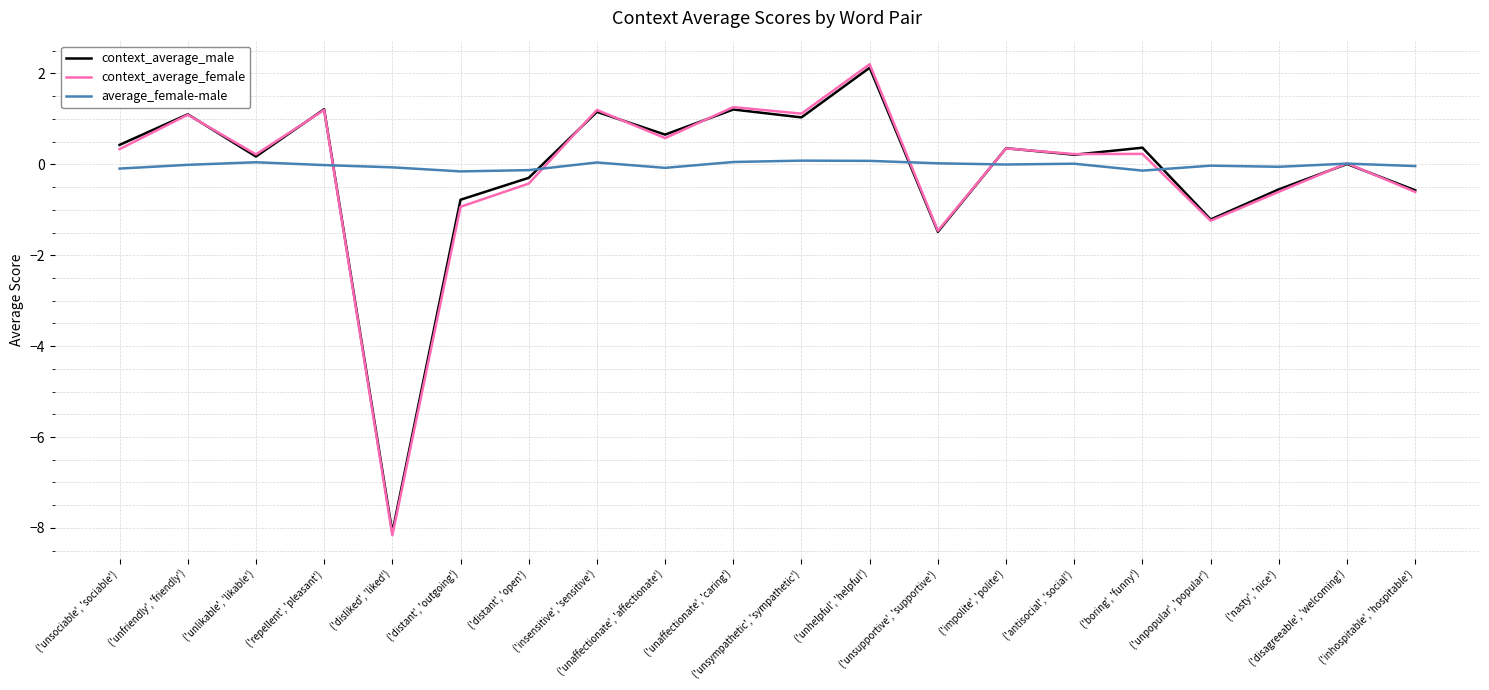

Which series has the largest range (max minus min)?

context_average_female